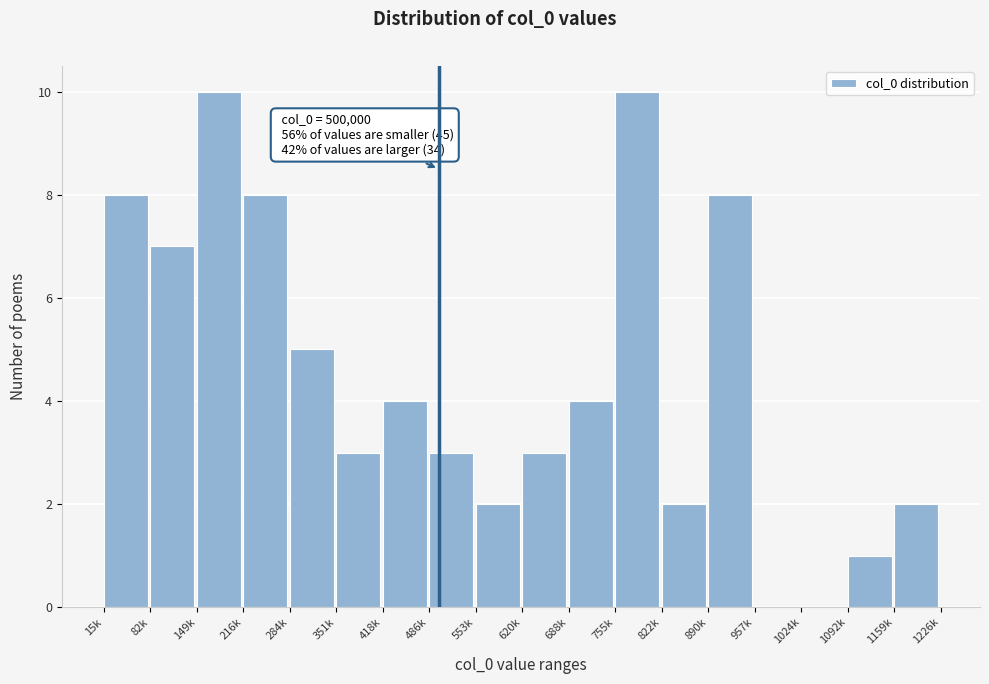

Reading left to right, list all the values displayed in this chart.

15k=8	82k=7	149k=10	216k=8	284k=5	351k=3	418k=4	486k=3	553k=2	620k=3	688k=4	755k=10	822k=2	890k=8	957k=0	1024k=0	1092k=1	1159k=2